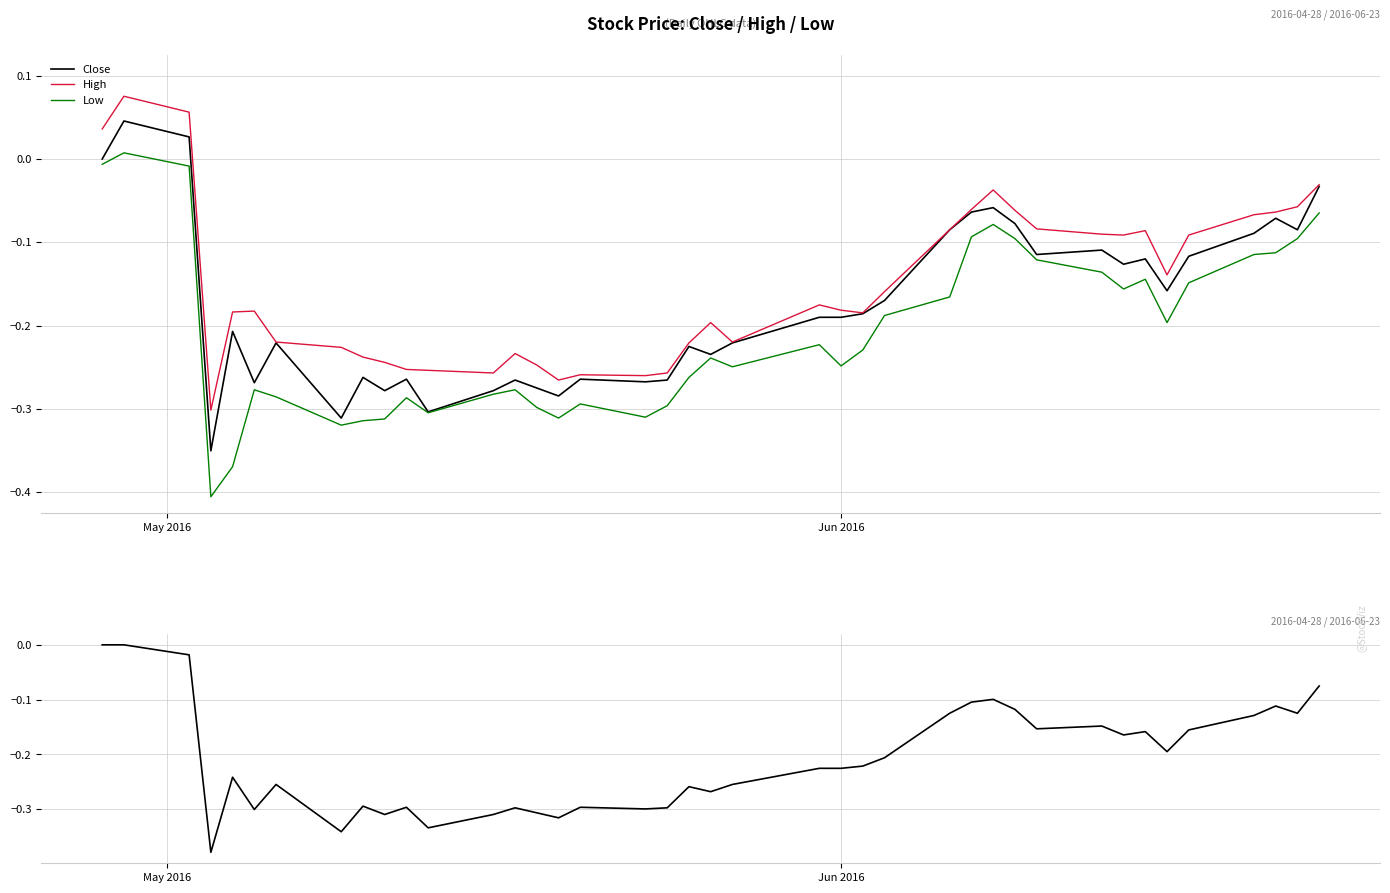

True or false: High and Low intersect in this chart.

False